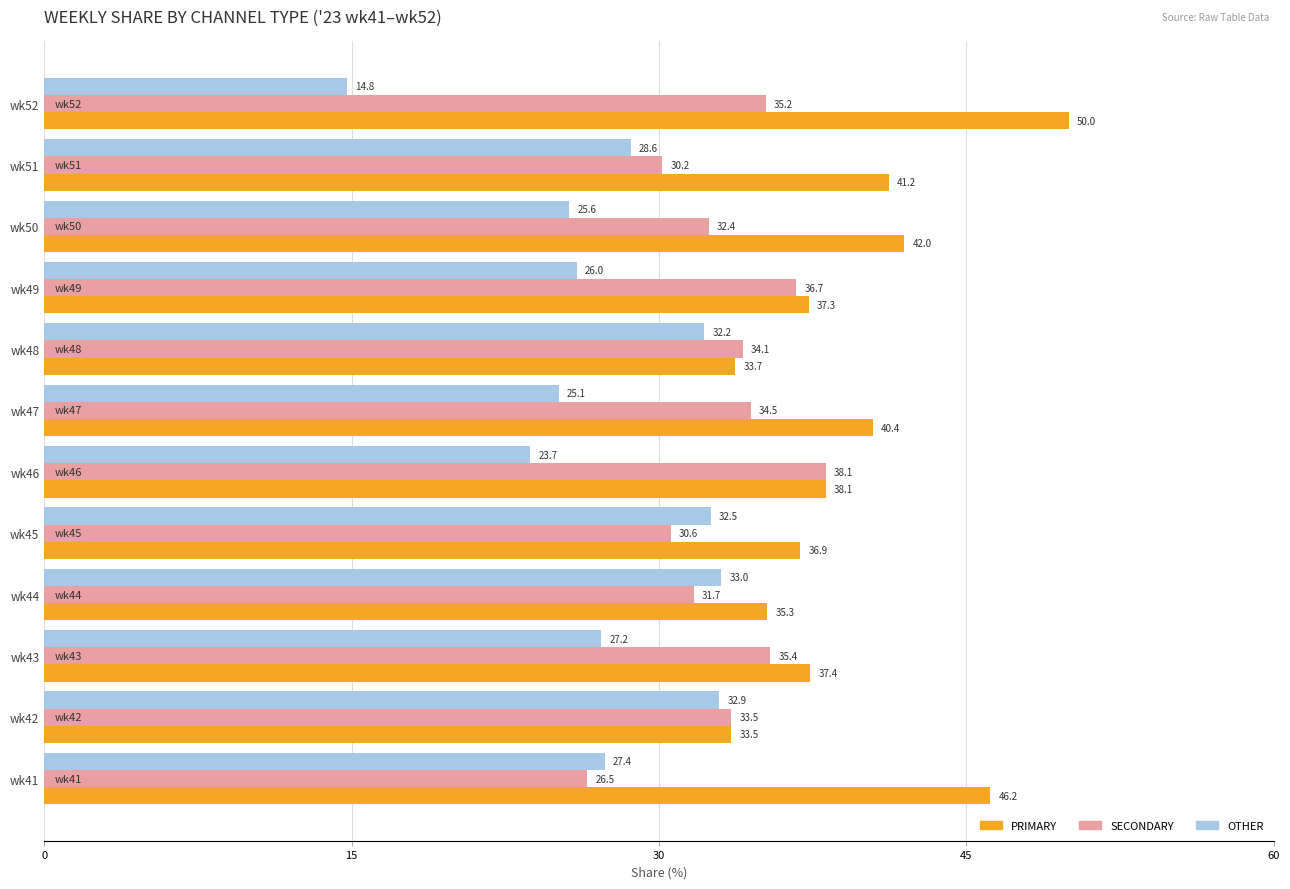

Which series has the largest range (max minus min)?

OTHER